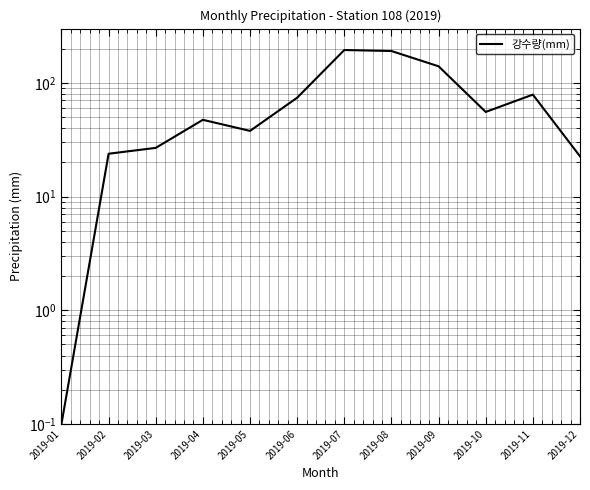

Which has a higher value, 2019-09 or 2019-07?

2019-07